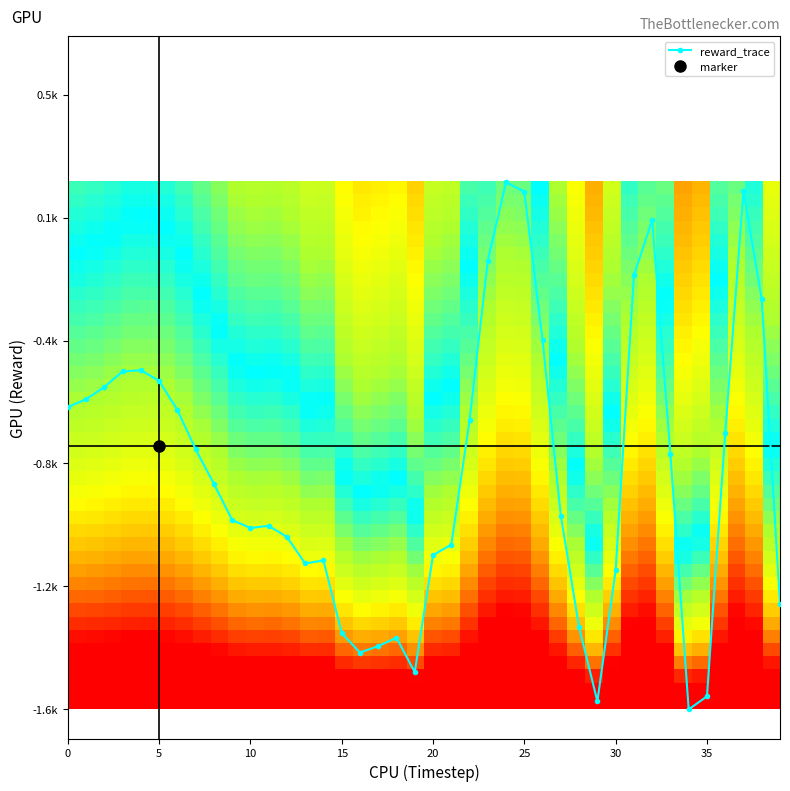

What is the difference between the maximum and minimum values?

1.8